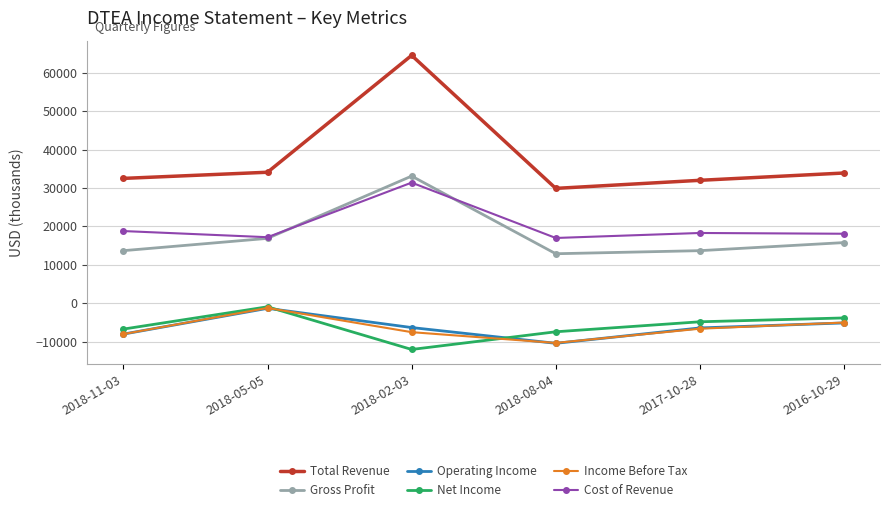

At which category does the chart reach its peak across all series?

2018-02-03